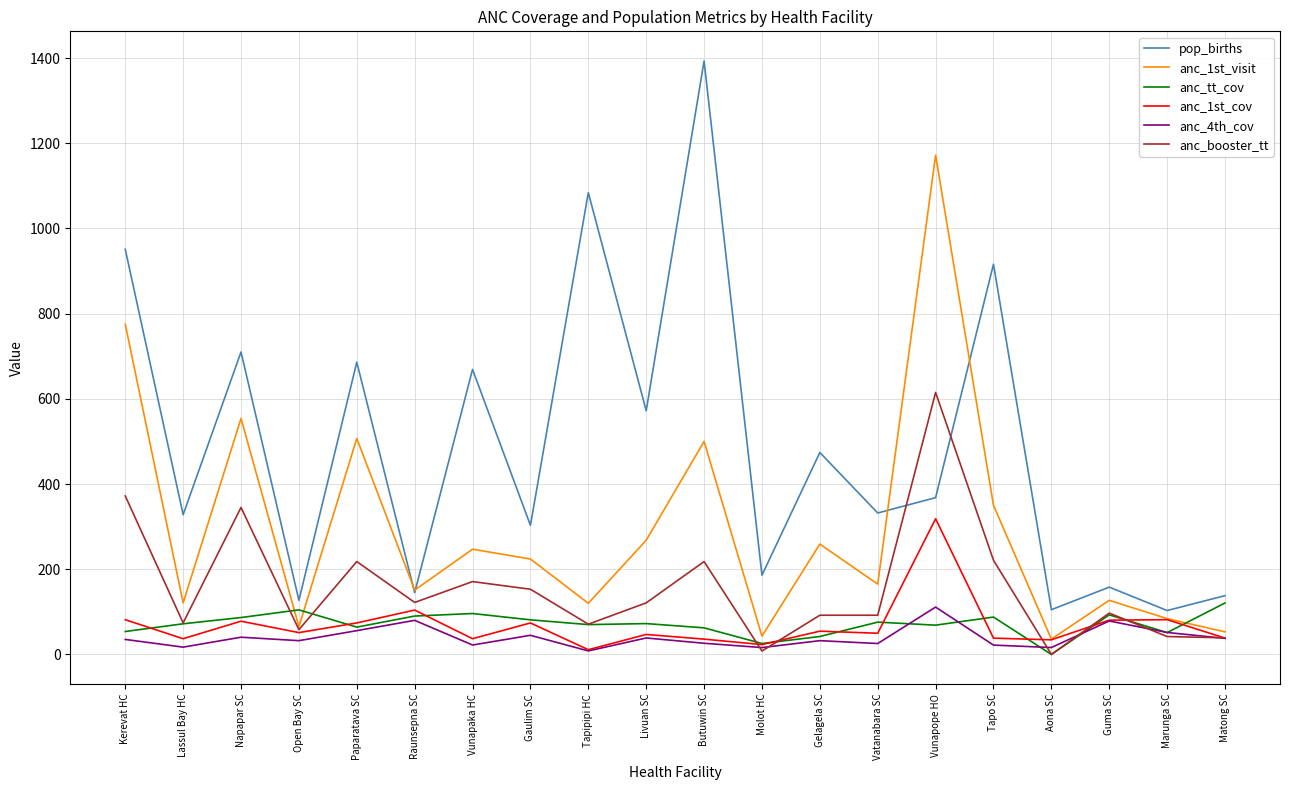

Which series has the largest range (max minus min)?

pop_births